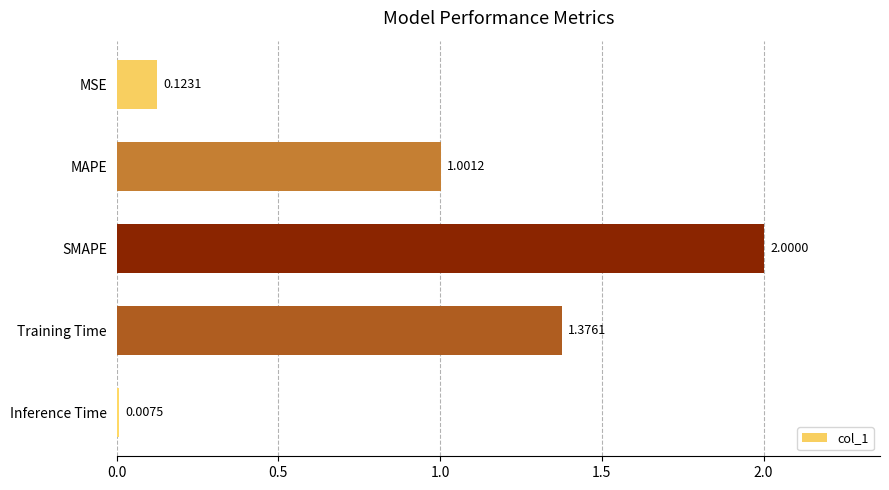

What is the sum of all values?

4.5